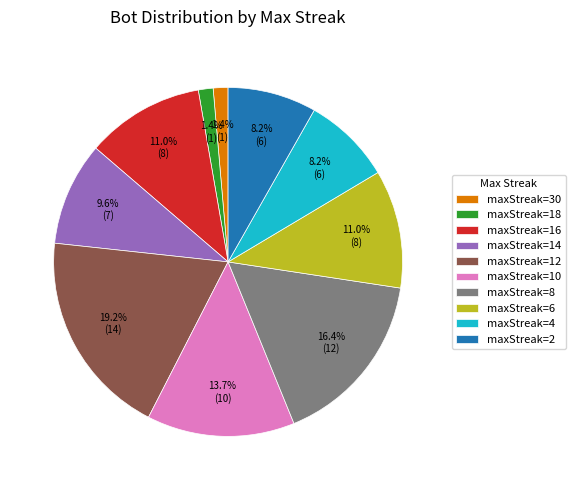

What is the ratio of the value at maxStreak=10 to the value at maxStreak=8?

0.8